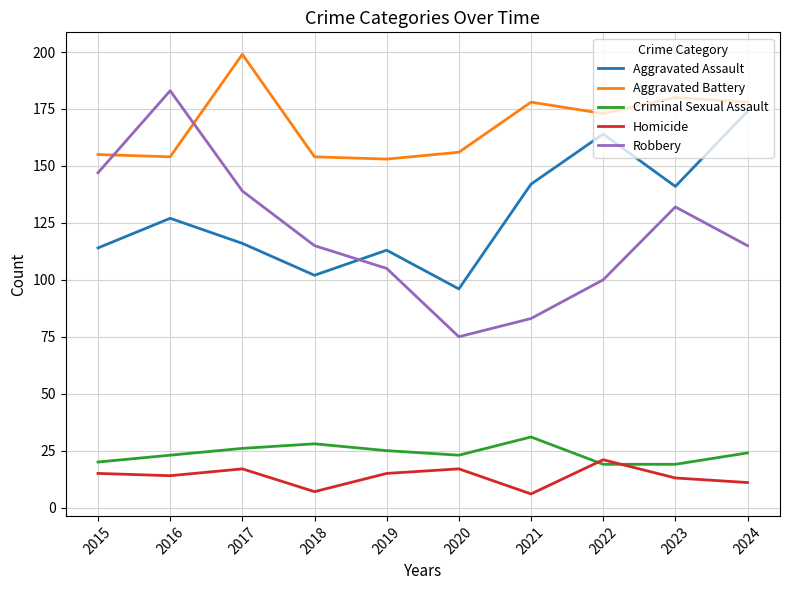

Which series has the widest spread of values?

Robbery